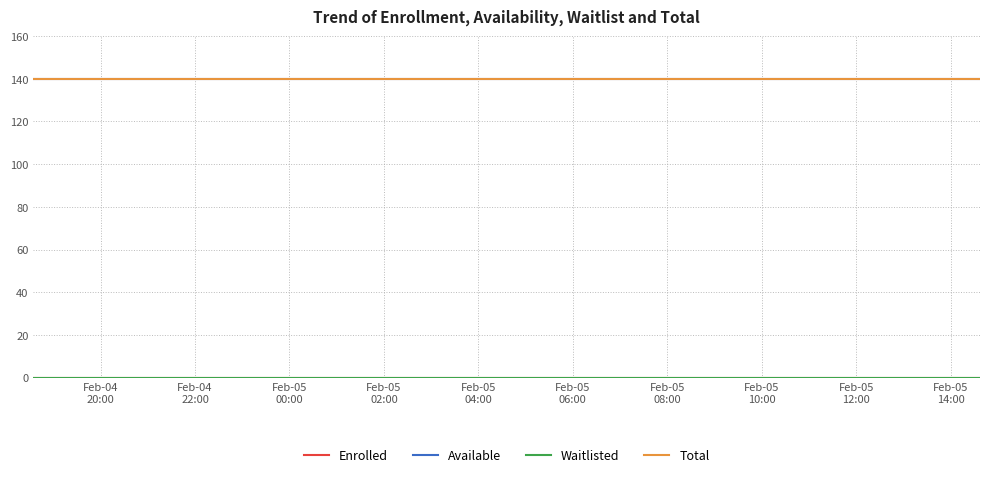

At which category is the sum across all series the highest?

Feb-04
20:00